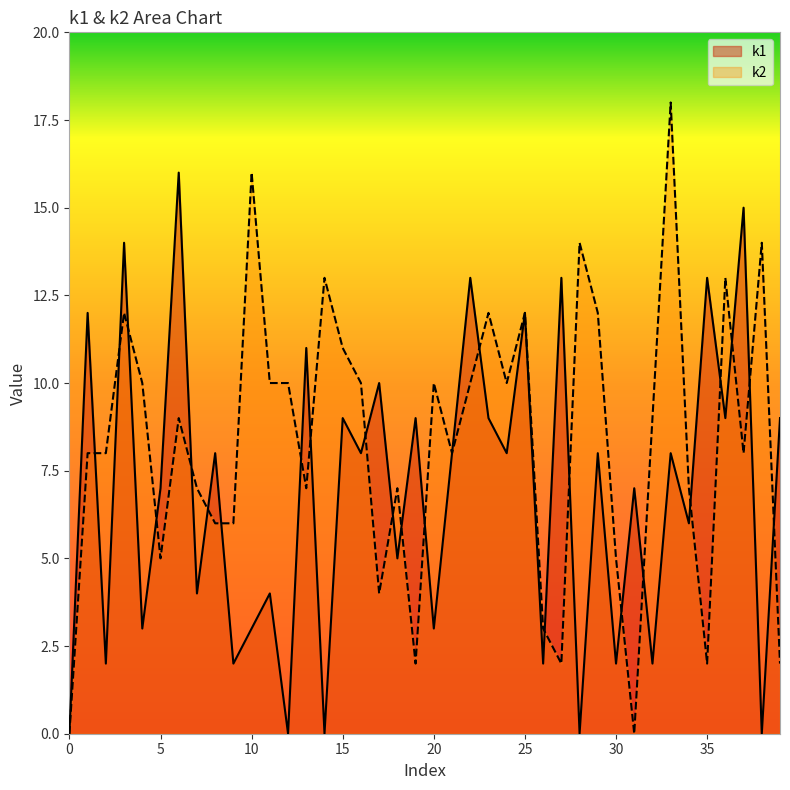

What is the value of the k1 point at the 12th from the left?

4